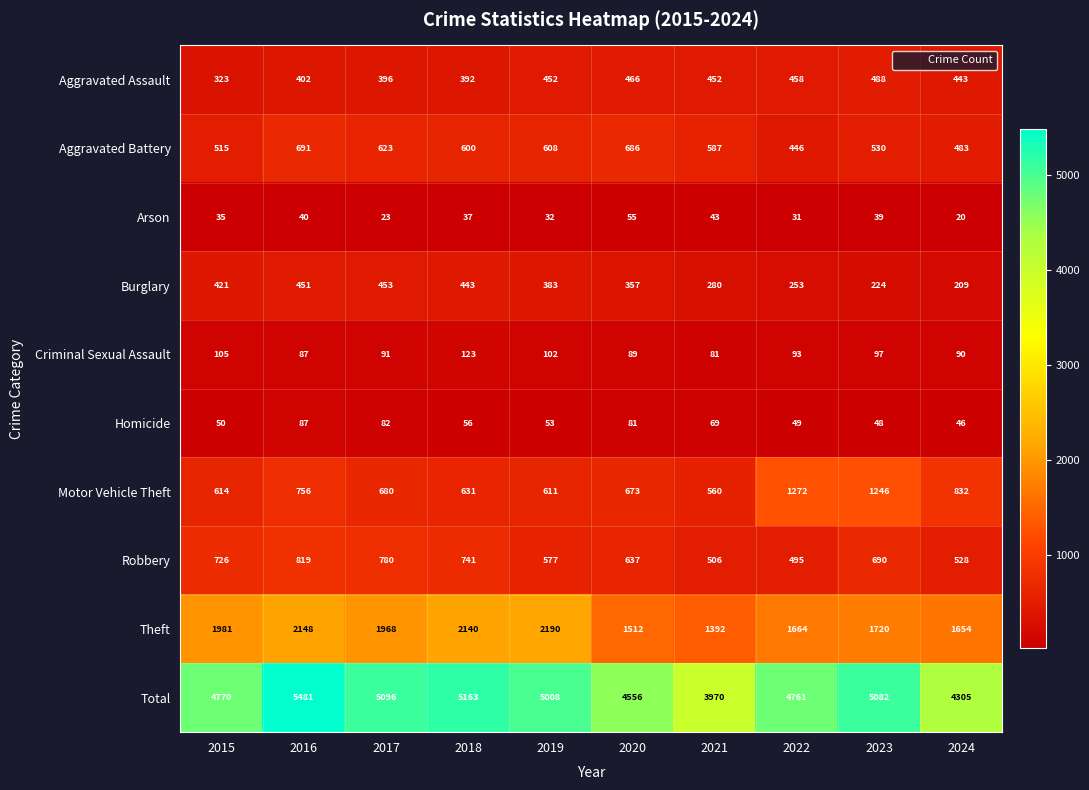

At which label does Robbery first exceed 690?

2015